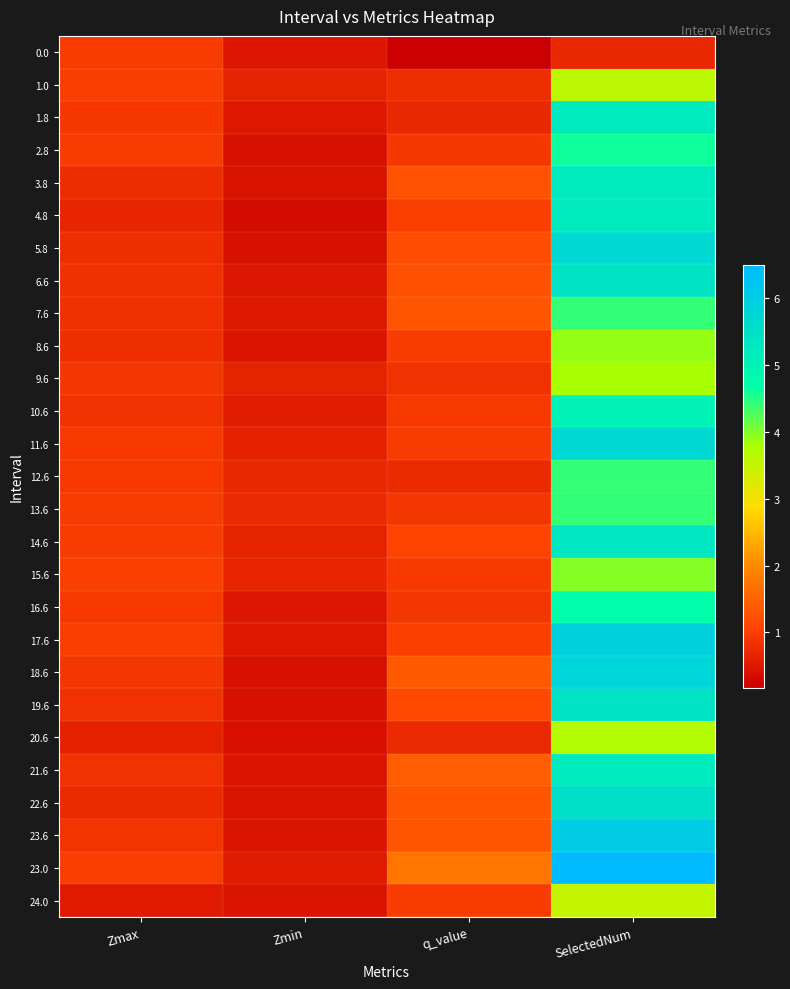

List the series in order of their peak value, highest first.

23.0, 23.6, 17.6, 18.6, 5.8, 11.6, 22.6, 6.6, 19.6, 14.6, 1.8, 3.8, 4.8, 21.6, 10.6, 16.6, 2.8, 7.6, 12.6, 13.6, 15.6, 8.6, 9.6, 20.6, 1.0, 24.0, 0.0